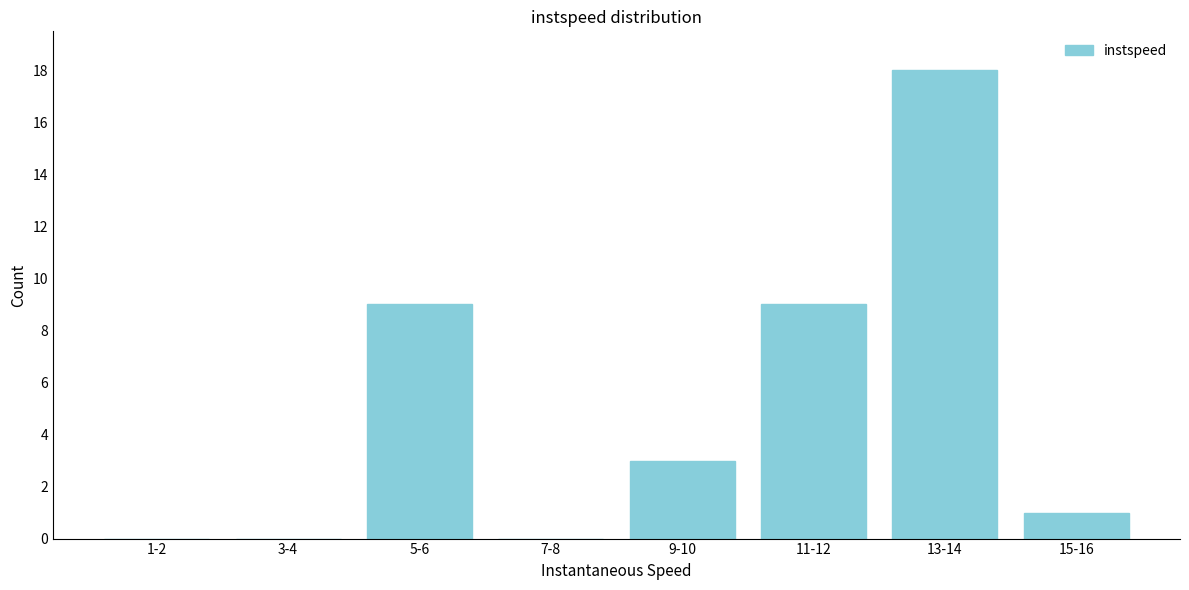

Reading right to left, extract all data points from this chart.

15-16=1	13-14=18	11-12=9	9-10=3	7-8=0	5-6=9	3-4=0	1-2=0